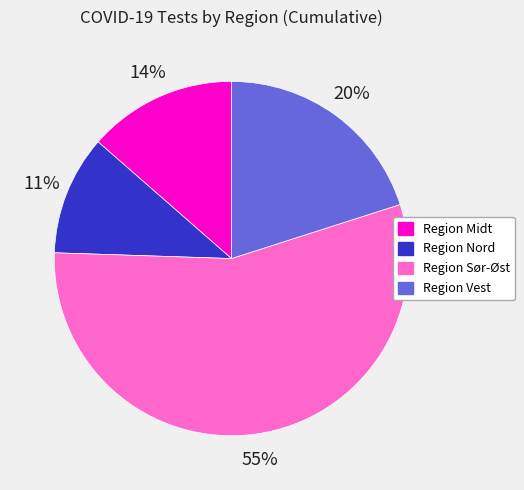

Do Region Midt and Region Nord together represent more than half of the pie?

No